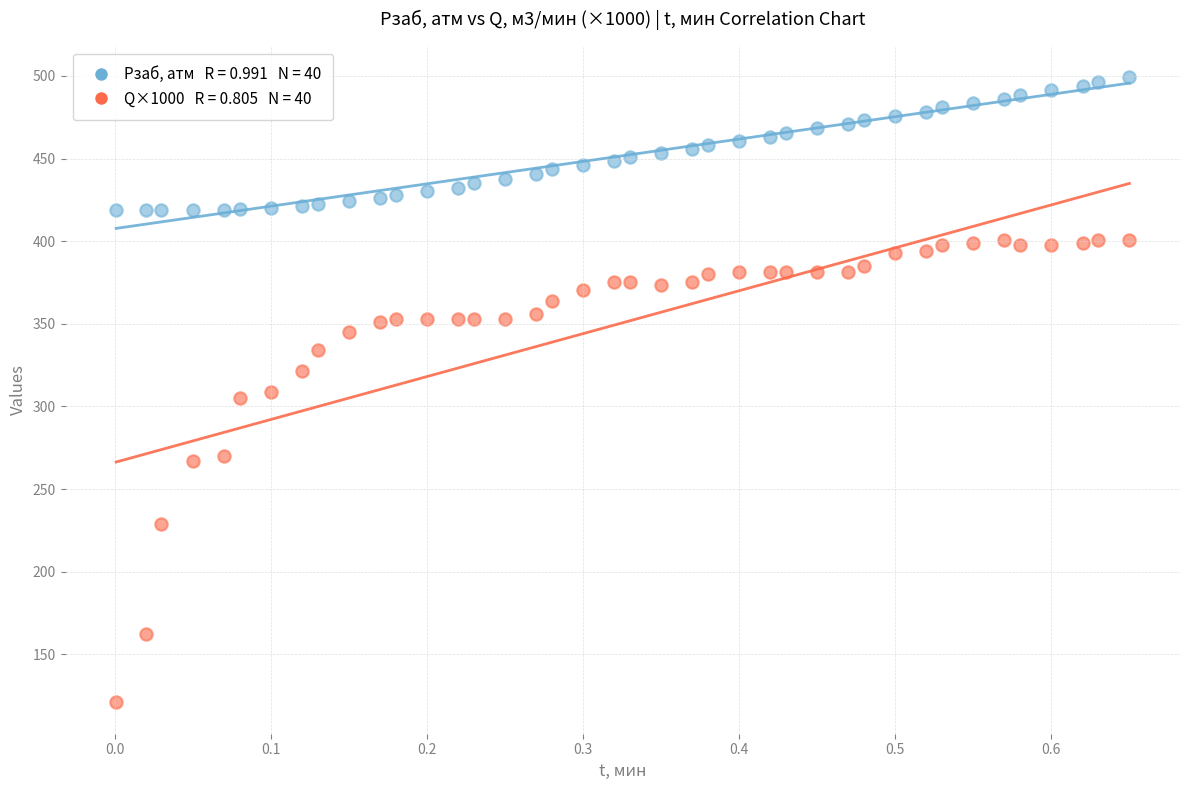

Across all data points, what is the range of X values (max minus min)?

0.6